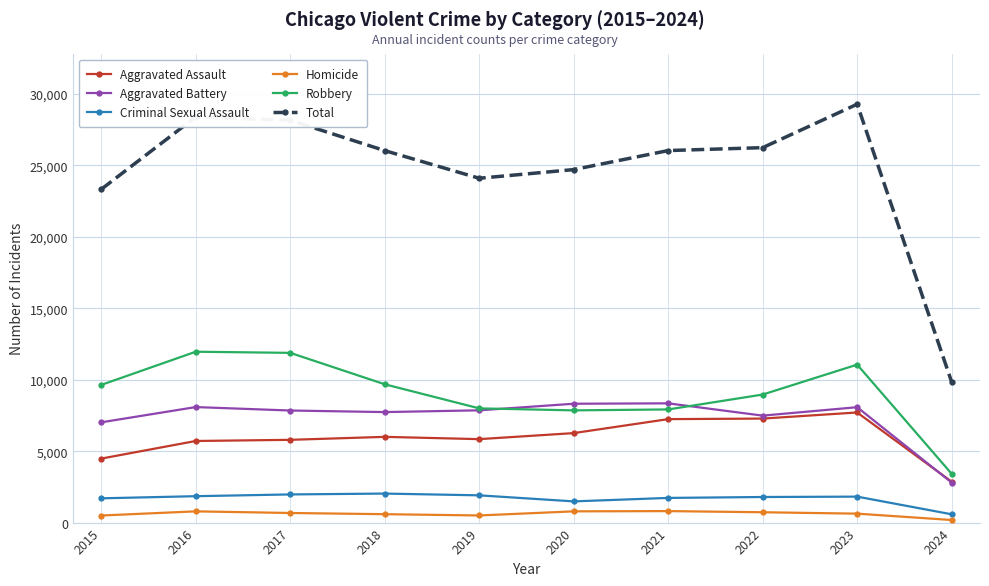

At which label does Criminal Sexual Assault reach its minimum?

2024